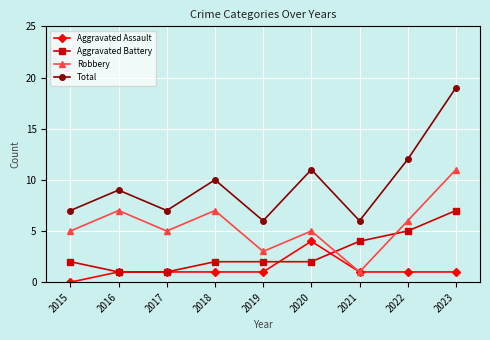

At which category is the sum across all series the highest?

2023